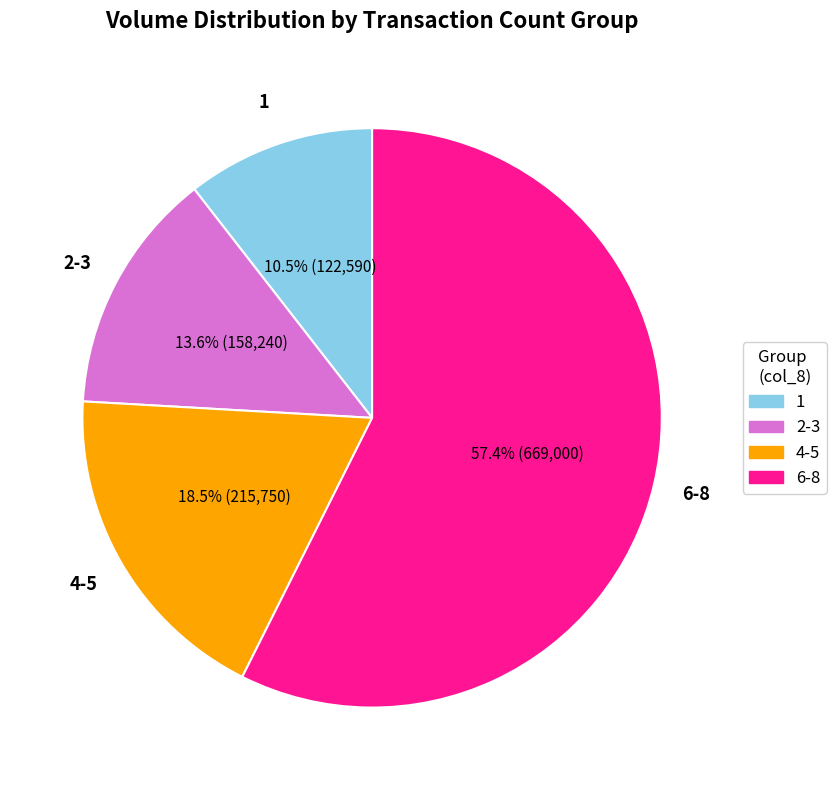

Is there a majority slice in this chart?

Yes